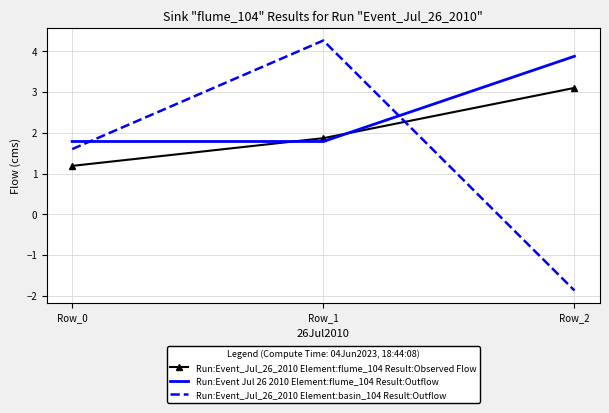

Is it true that Run:Event_Jul_26_2010 Element:flume_104 Result:Observed Flow equals 1.2 at Row_0?

True